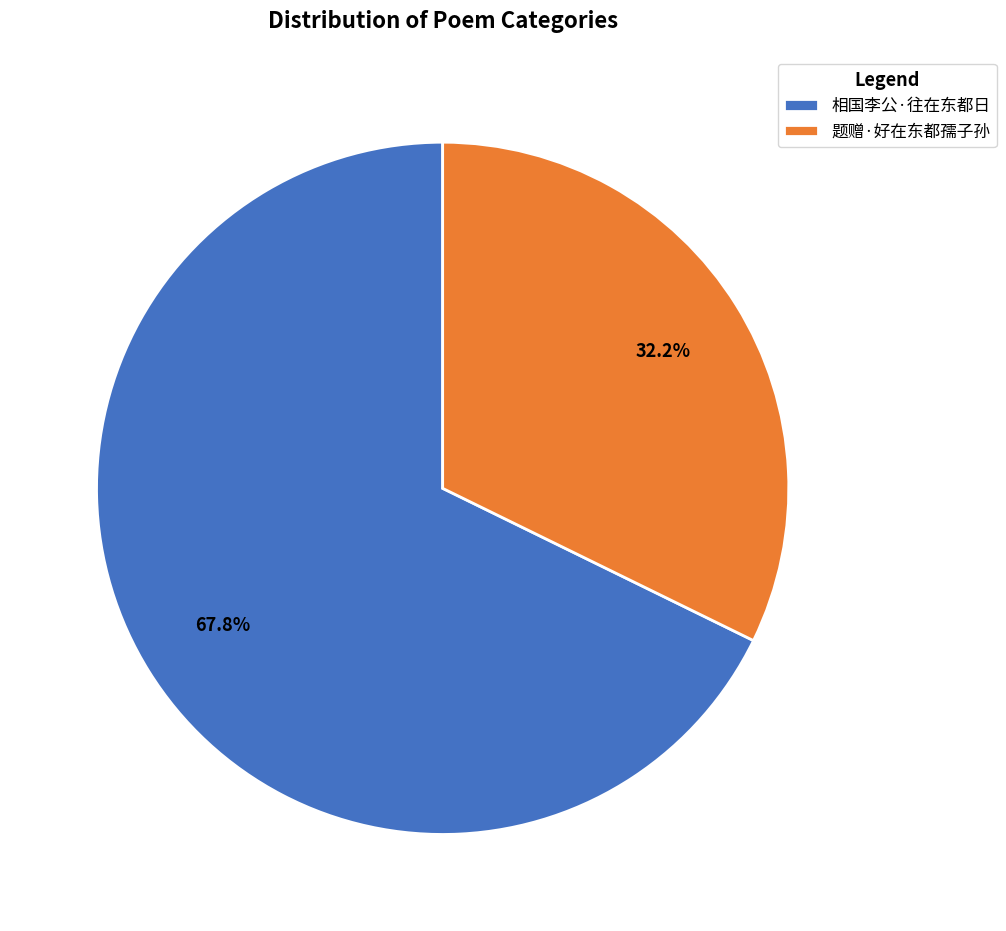

Which slice is the smallest?

题赠·好在东都孺子孙